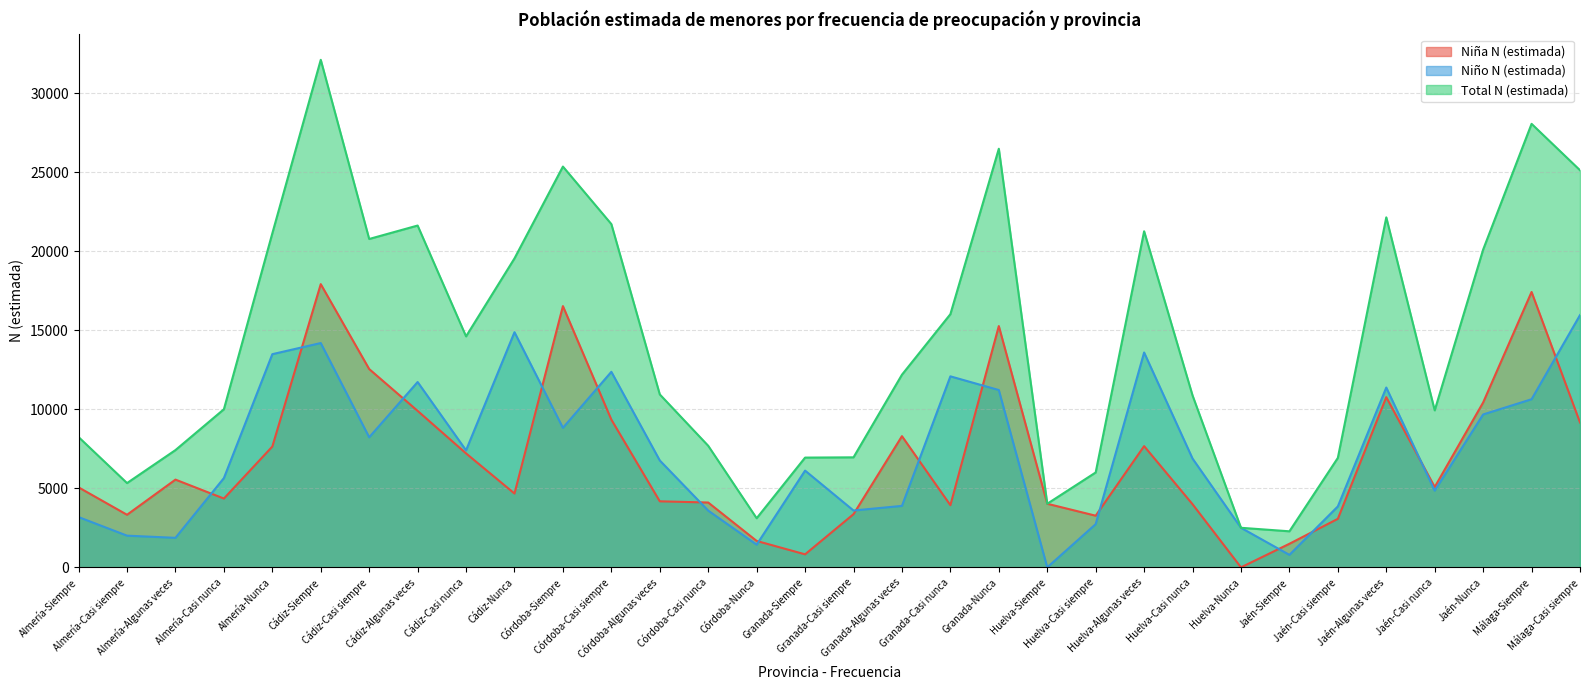

At which label is Niña N (estimada) closest to 8961?

Málaga-Casi siempre